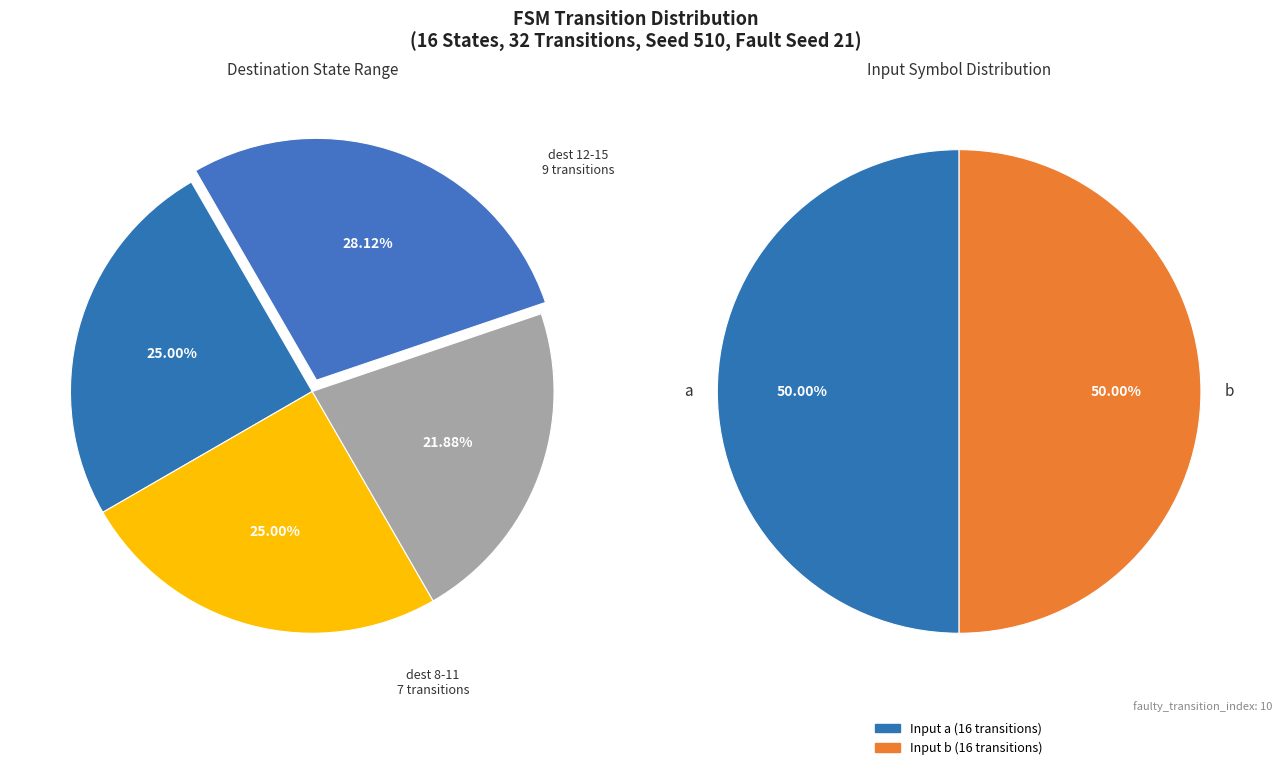

Is 28 the majority of the pie?

No